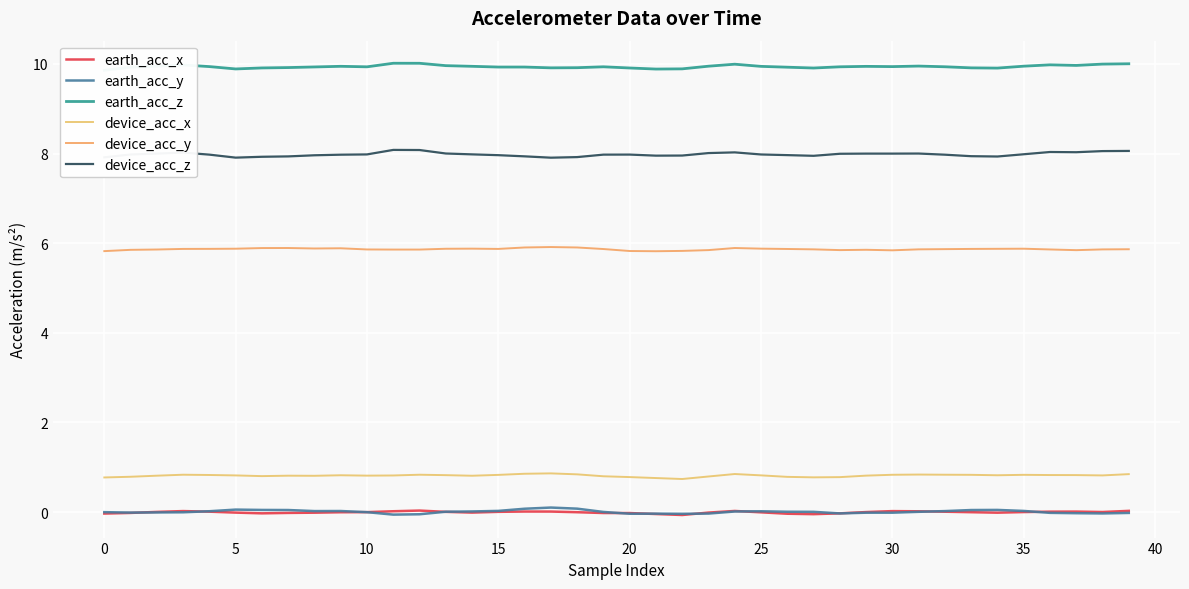

True or false: earth_acc_z and device_acc_y cross at least once.

False